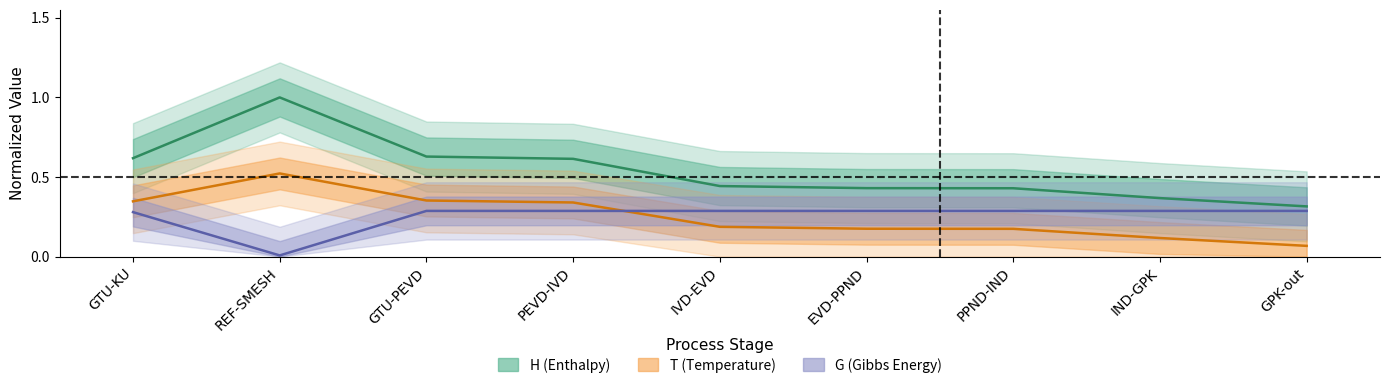

Where is T nearest to the value 0?

GPK-out